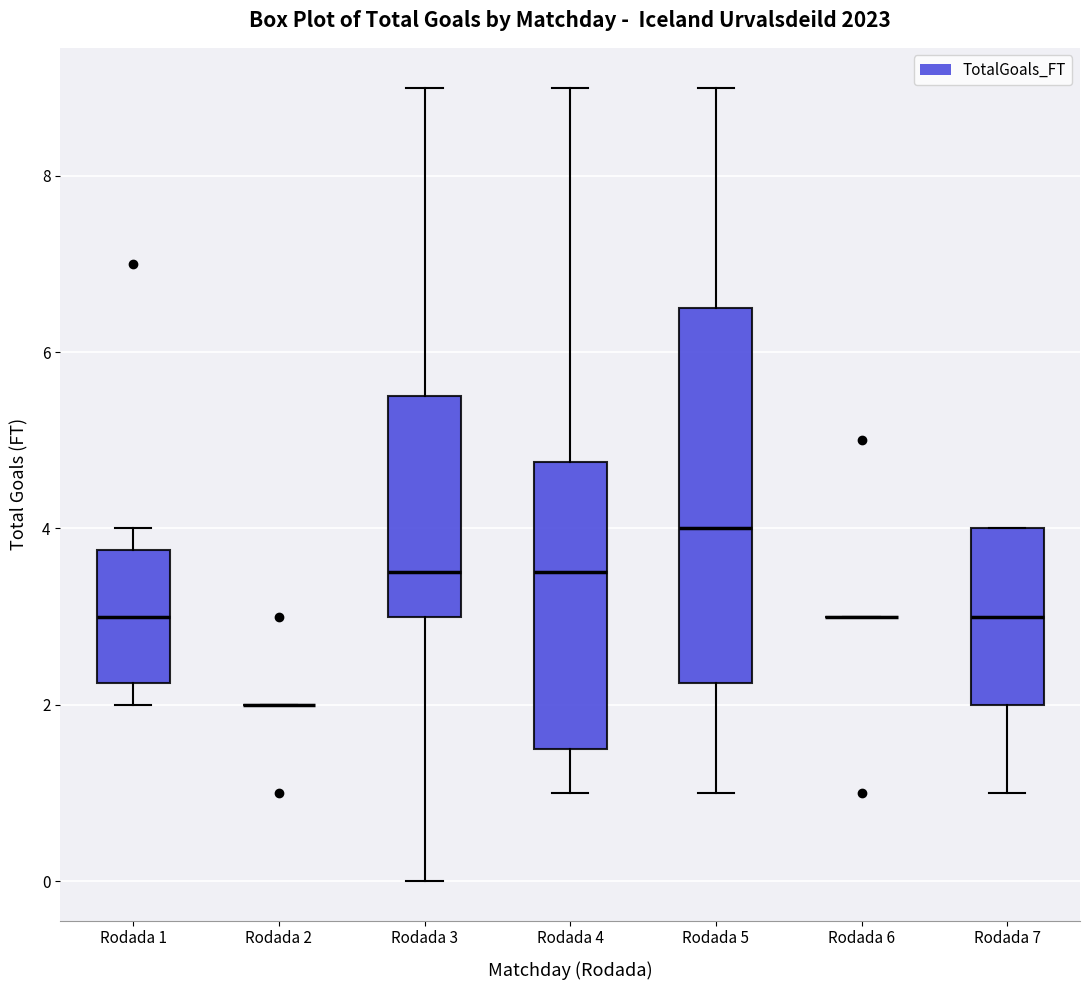

Where is the lower edge of the box for Rodada 3 on the y-axis? The values are not printed on the chart, so give them approximately, as read against the axis.

3.0